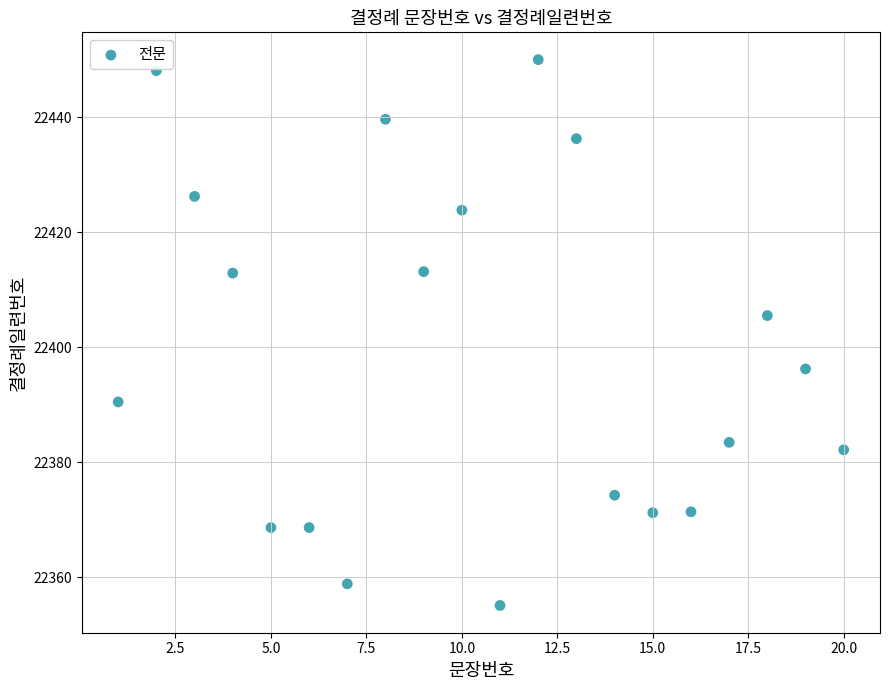

What Y value in the scatter plot is closest to 22402?

22405.5